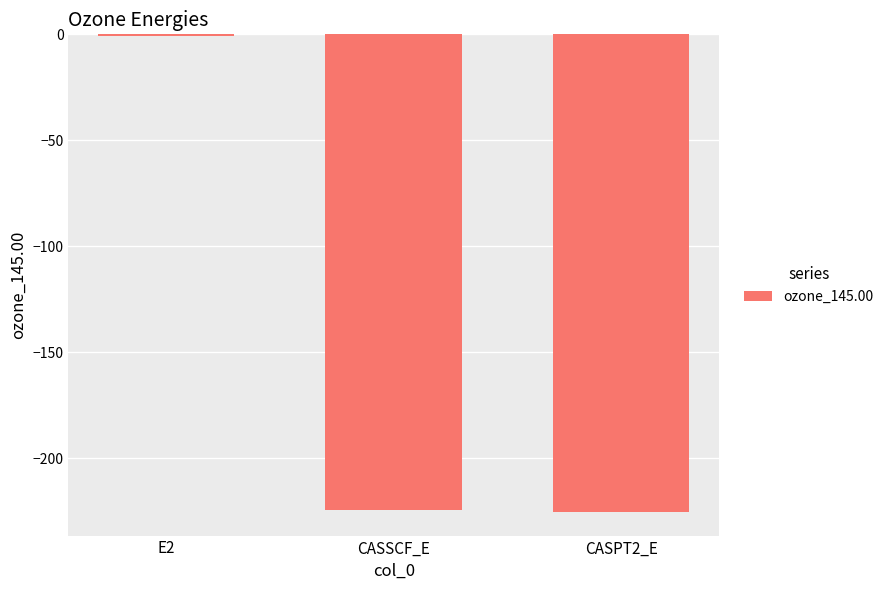

Which category has the highest value across all series?

E2